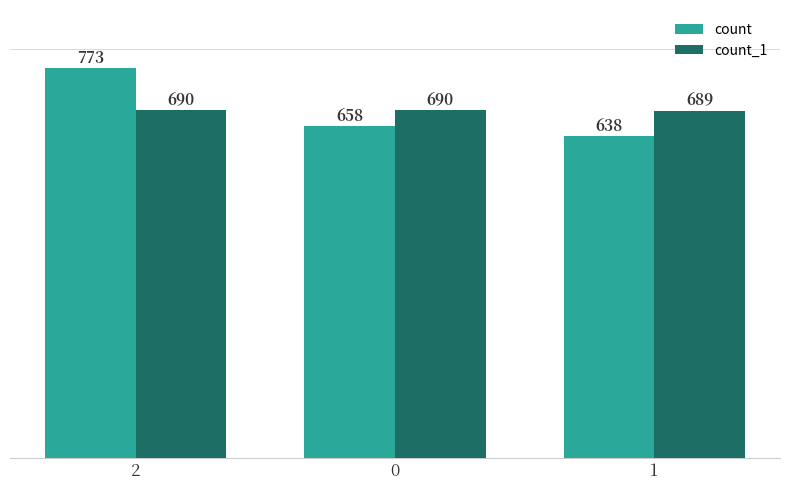

Reading left to right, transcribe all the data shown in this chart.

count: 2=773	0=658	1=638
count_1: 2=690	0=690	1=689